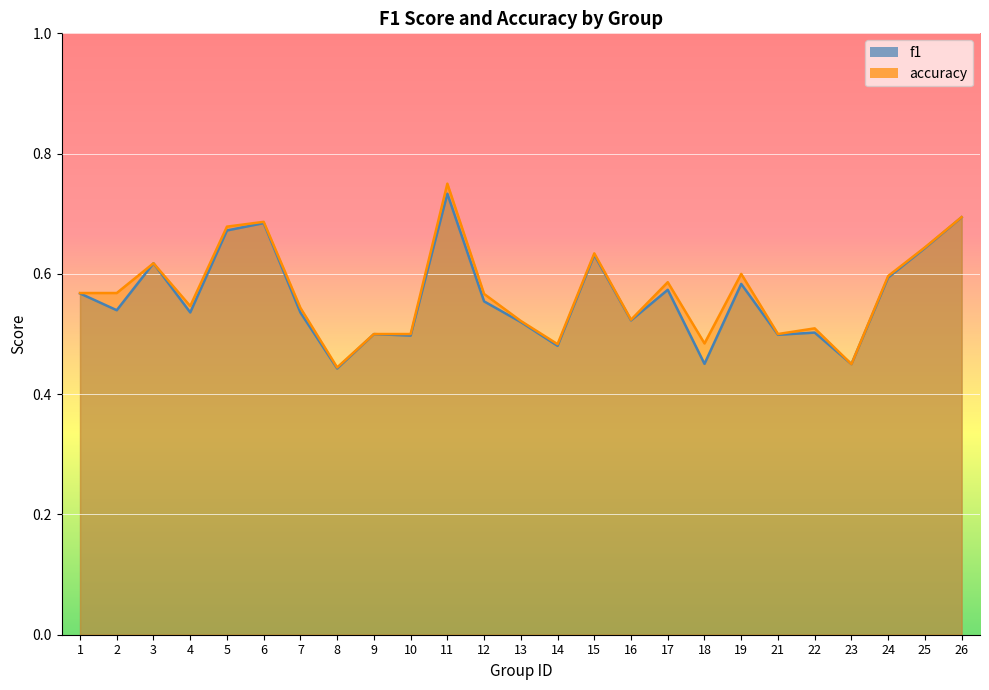

Which has a higher value, 12 or 10?

12